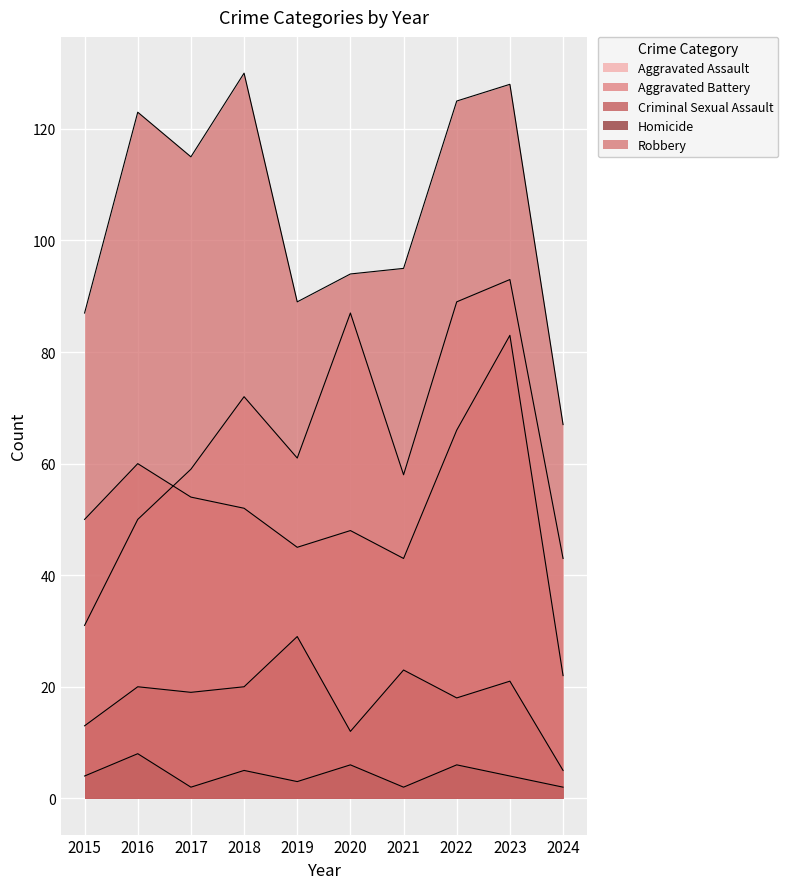

At which label is Aggravated Assault closest to 62?

2019